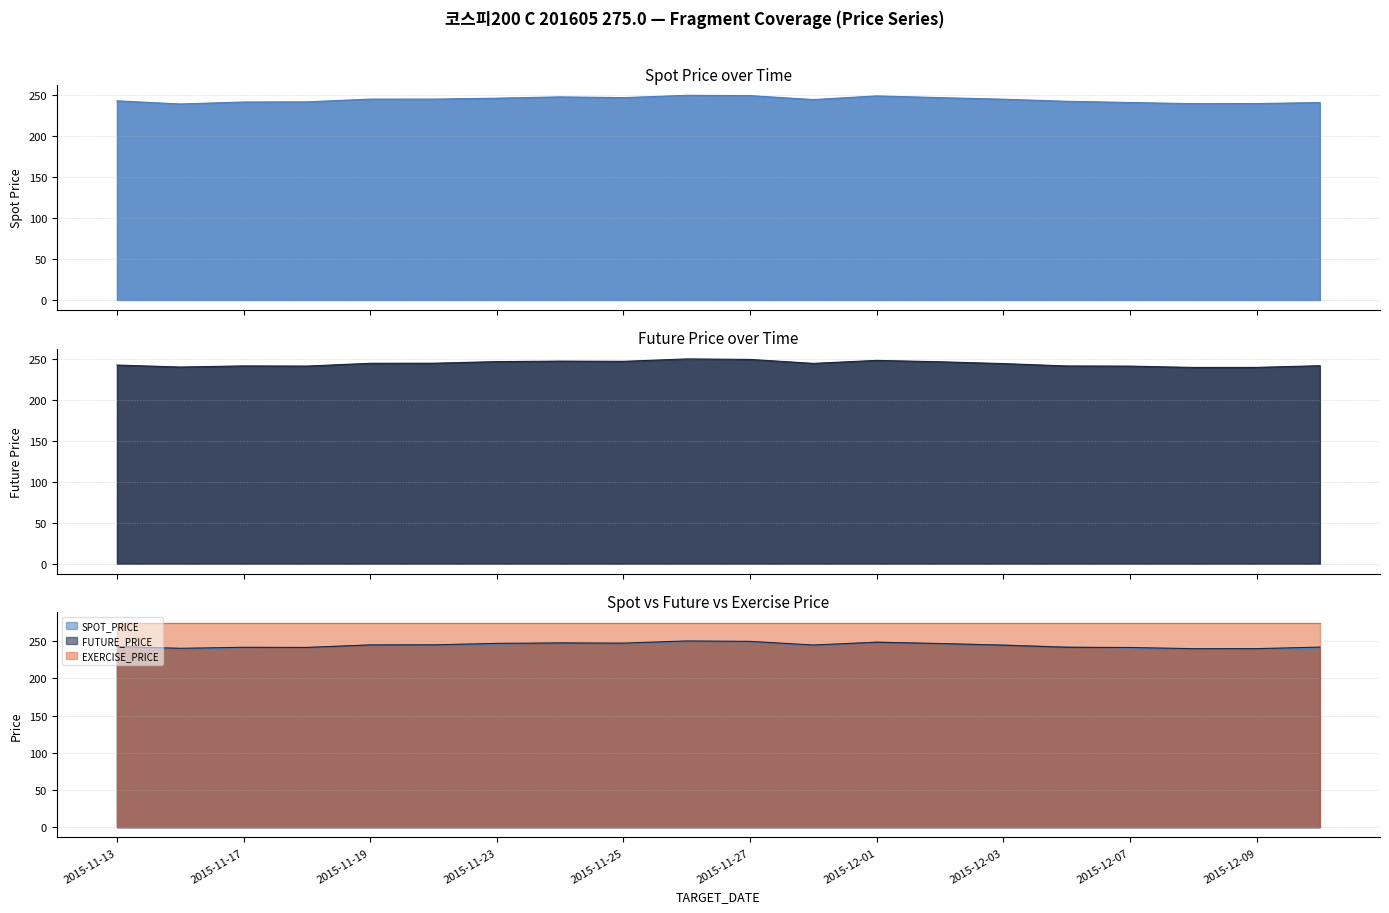

True or false: FUTURE_PRICE and SPOT_PRICE intersect in this chart.

True